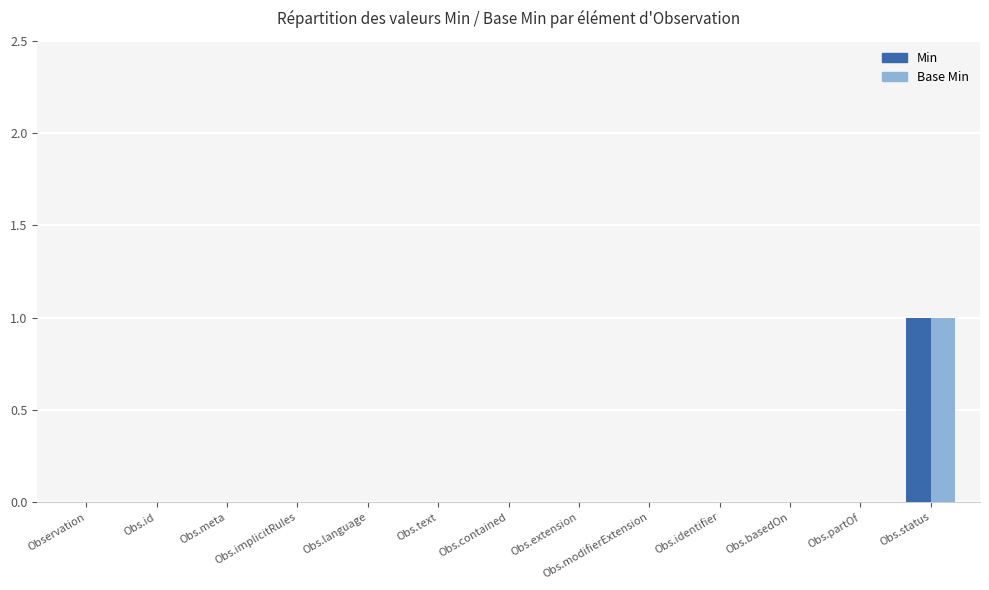

Is it true that Base Min equals 0 at Obs.text?

True